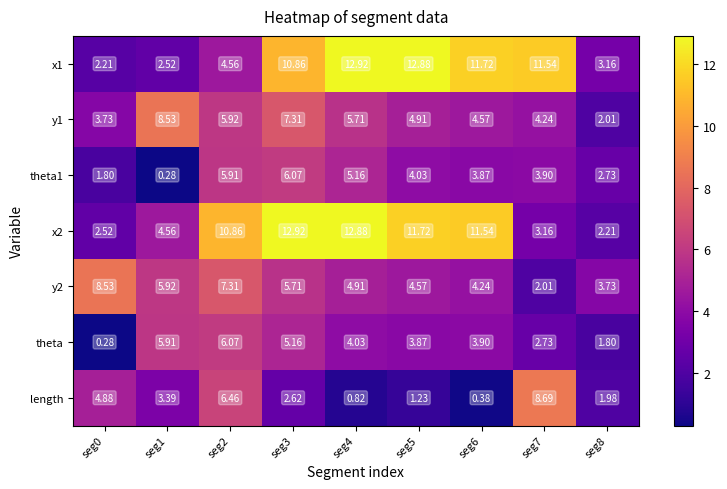

Is the value of y1 at seg6 greater than the value of theta1 at seg3?

No